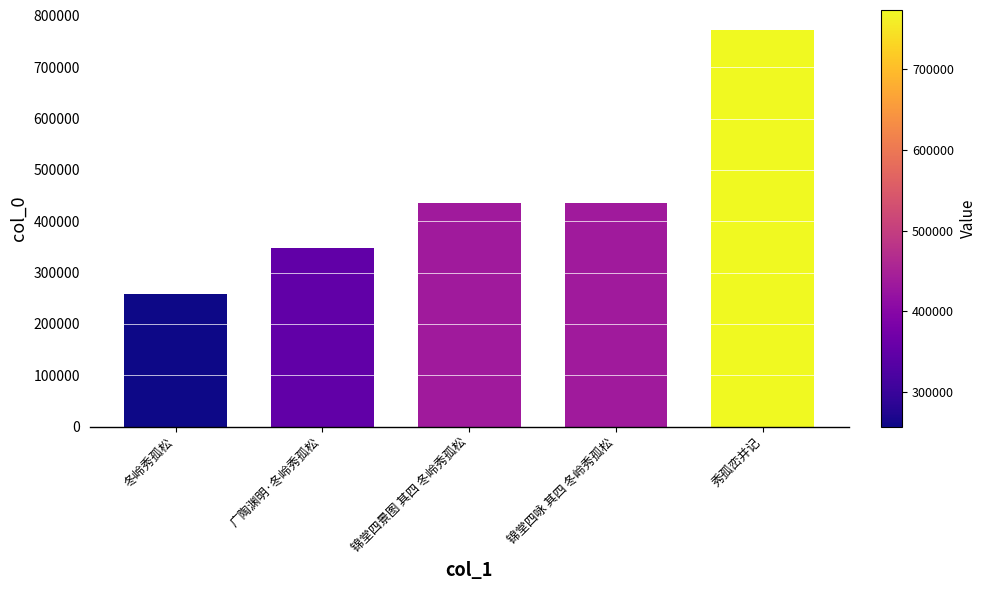

What is the minimum value shown in the chart?

257314